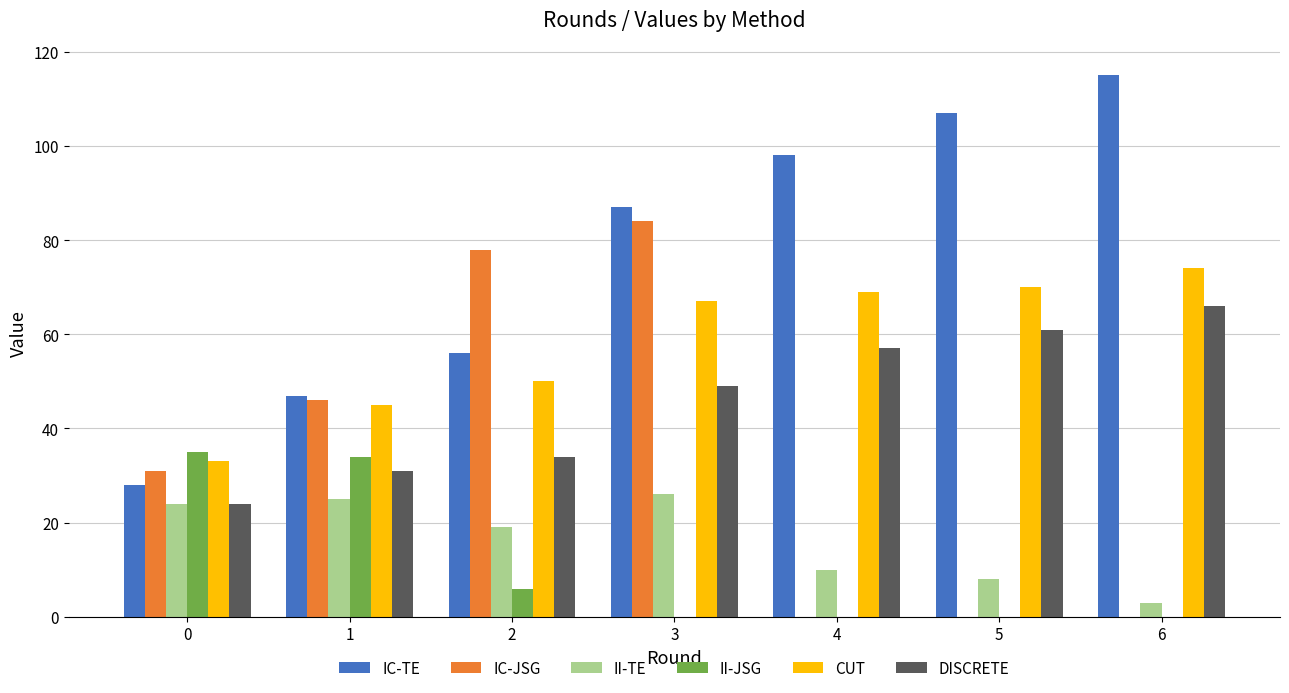

What is the spread (max minus min) of values at 1?

22